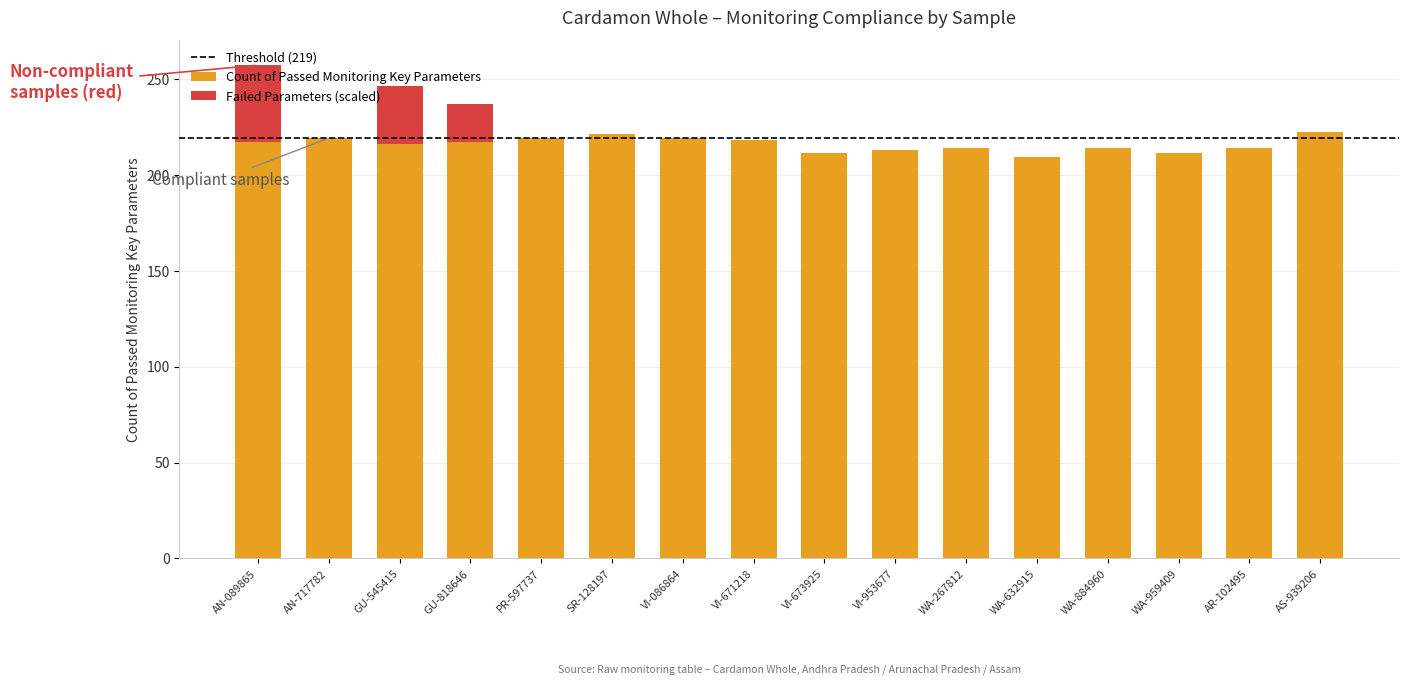

True or false: Count of Passed Monitoring Key Parameters has a value of 213 at VI-953677.

True